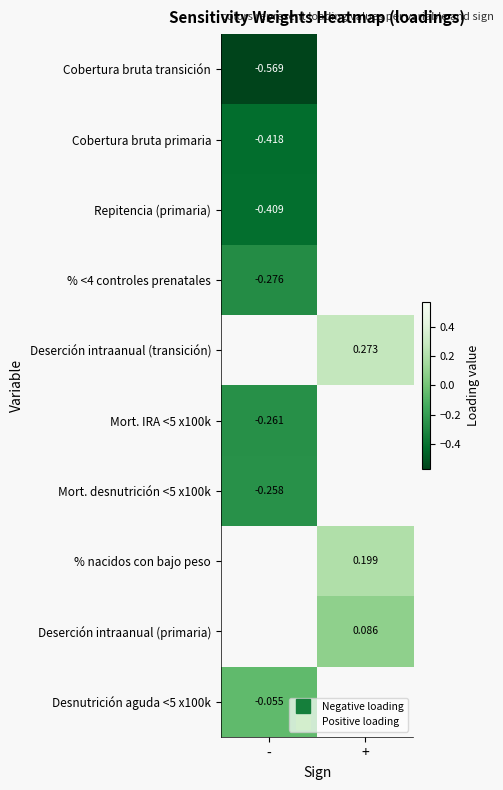

At how many categories does at least one series exceed 0?

1